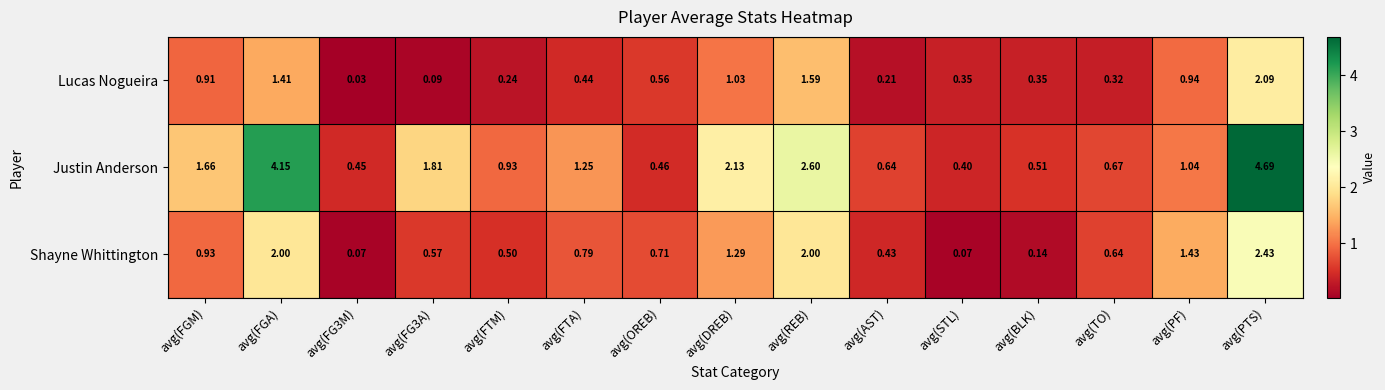

Which series has the largest total across all categories?

Justin Anderson